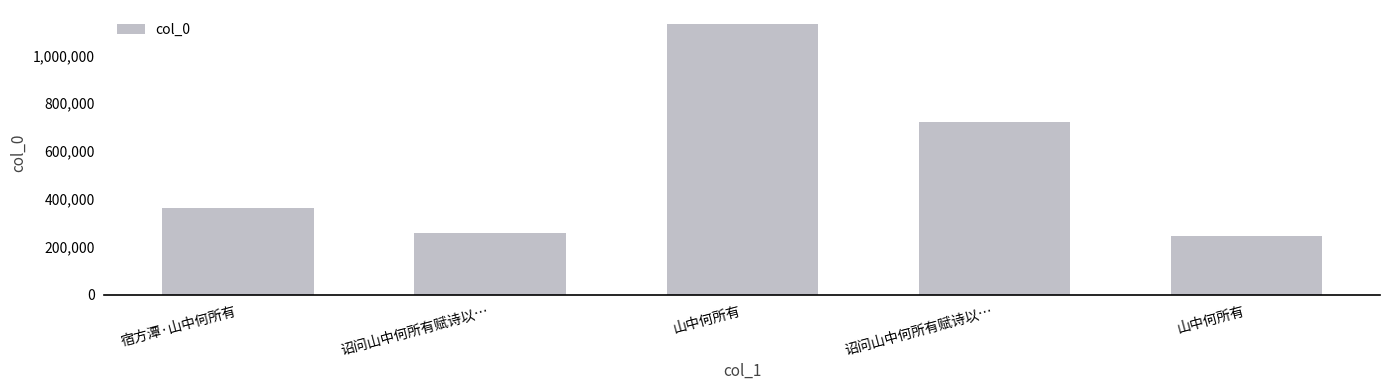

What is the change in value from 山中何所有 to 诏问山中何所有赋诗以…?

-409331